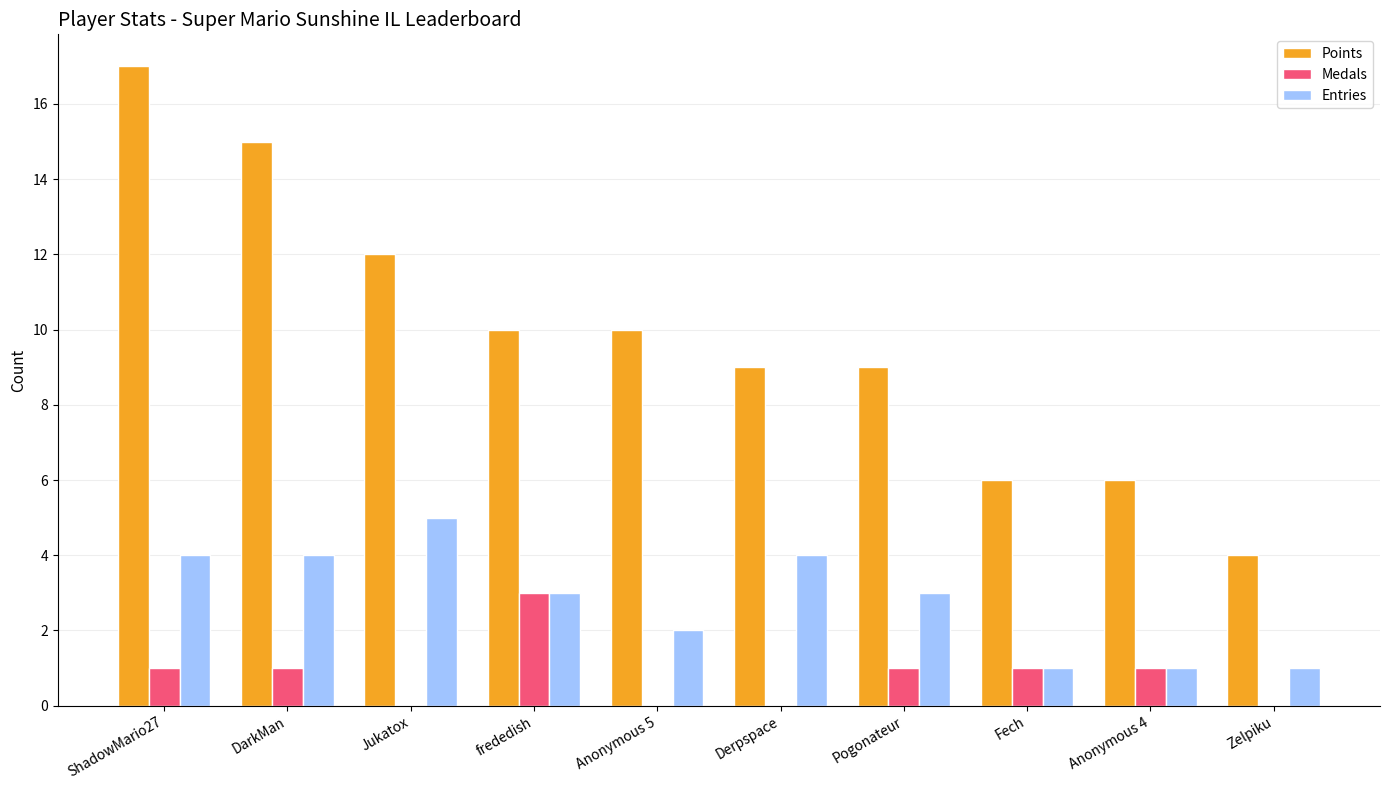

How many series are shown in this chart?

3